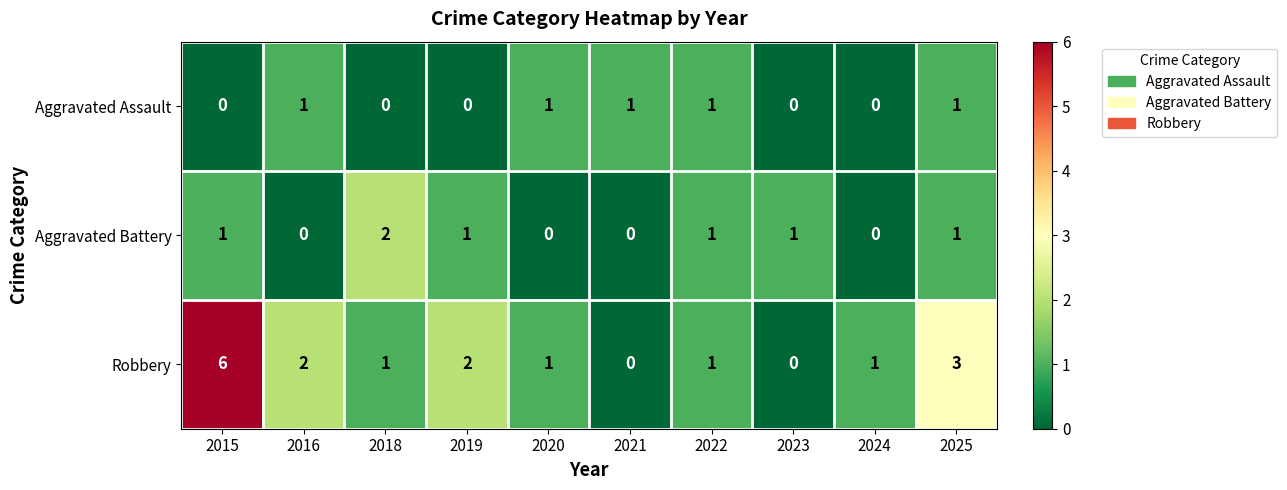

Reading left to right, list all the values displayed in this chart.

Aggravated Assault: 0	1	0	0	1	1	1	0	0	1
Aggravated Battery: 1	0	2	1	0	0	1	1	0	1
Robbery: 6	2	1	2	1	0	1	0	1	3